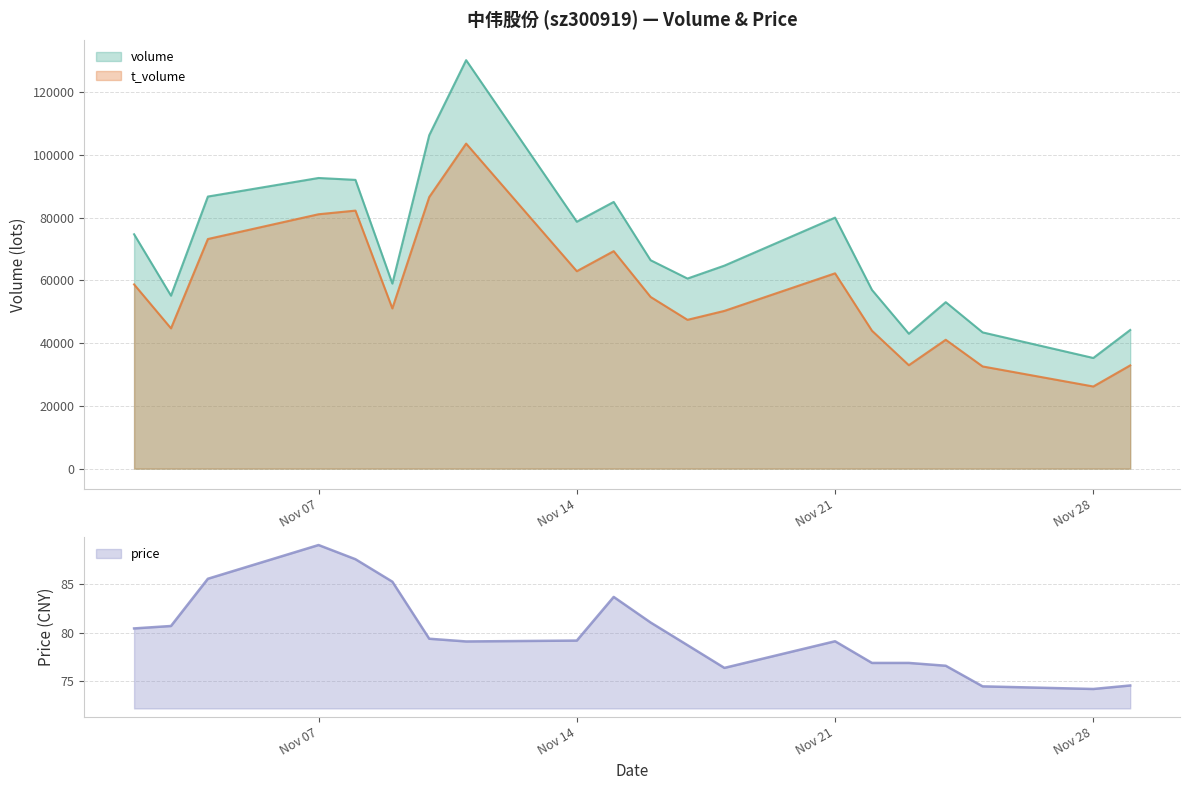

What is the value of the price point at the 12th from the left?

79.2